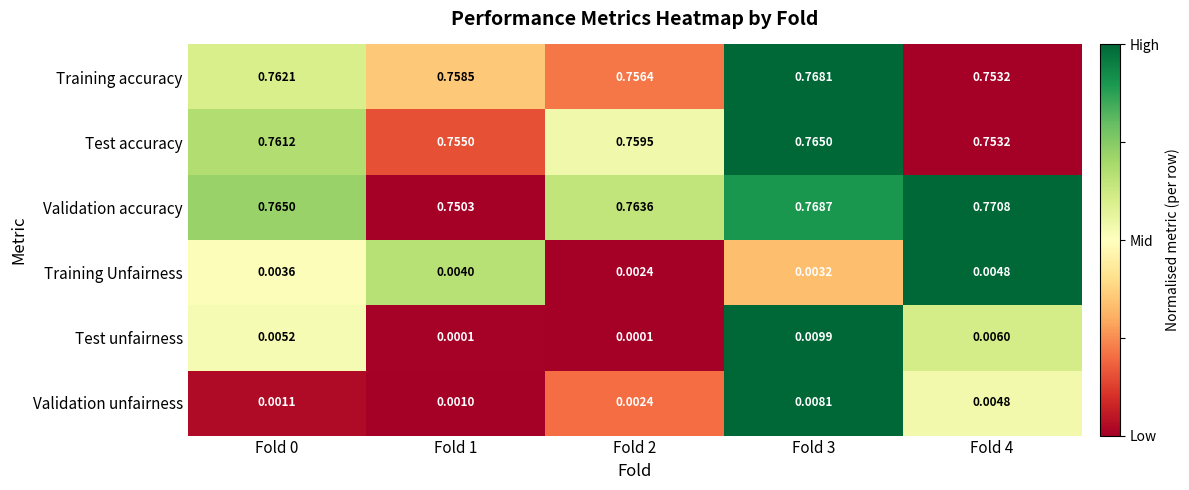

Which series has the largest range (max minus min)?

Validation accuracy